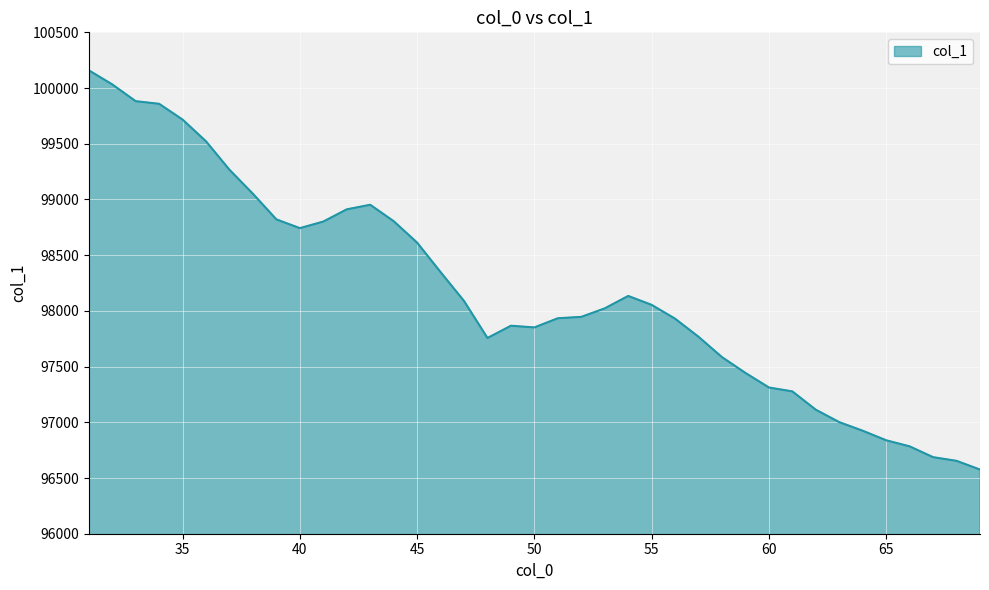

What is the minimum value shown in the chart?

96575.7